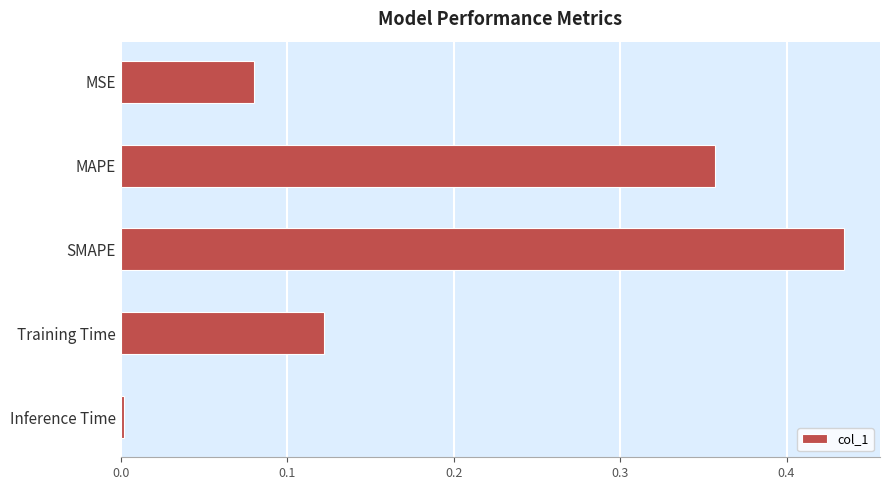

Rank the categories by value from highest to lowest.

SMAPE, MAPE, Training Time, MSE, Inference Time